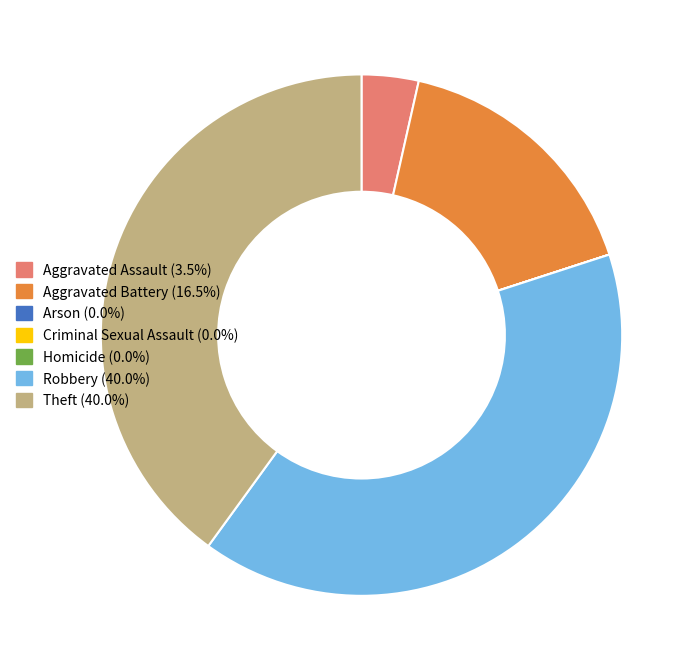

True or false: Aggravated Battery accounts for 16% of the total.

True